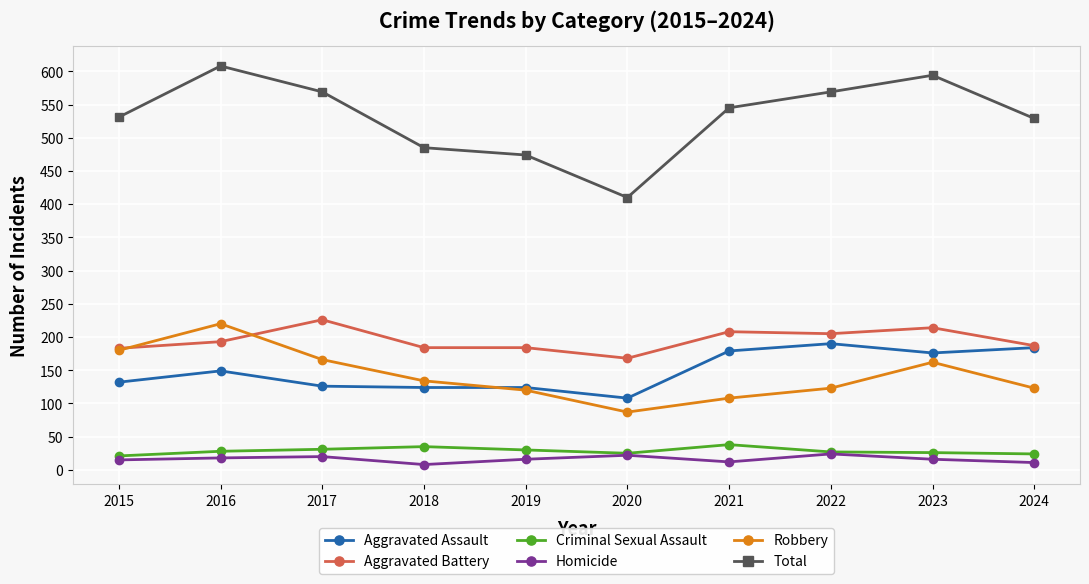

At which label does Robbery first exceed 134?

2015